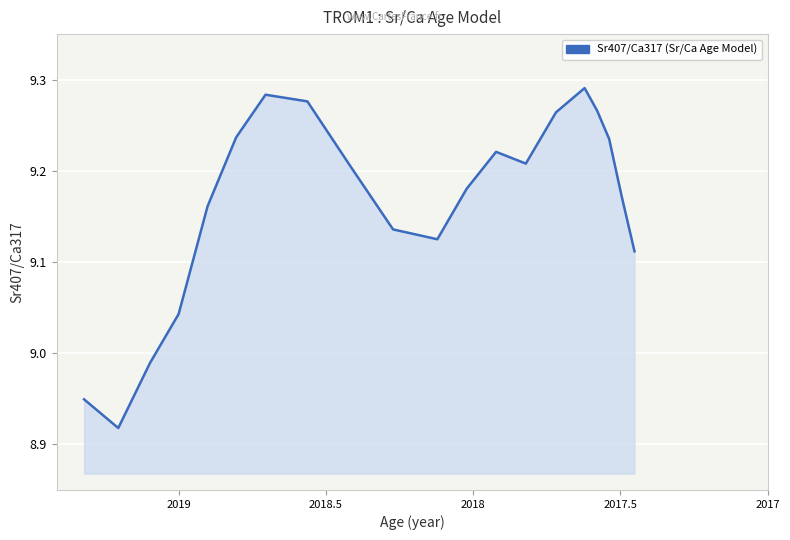

How many points are higher than both their immediate neighbors (excluding endpoints)?

3